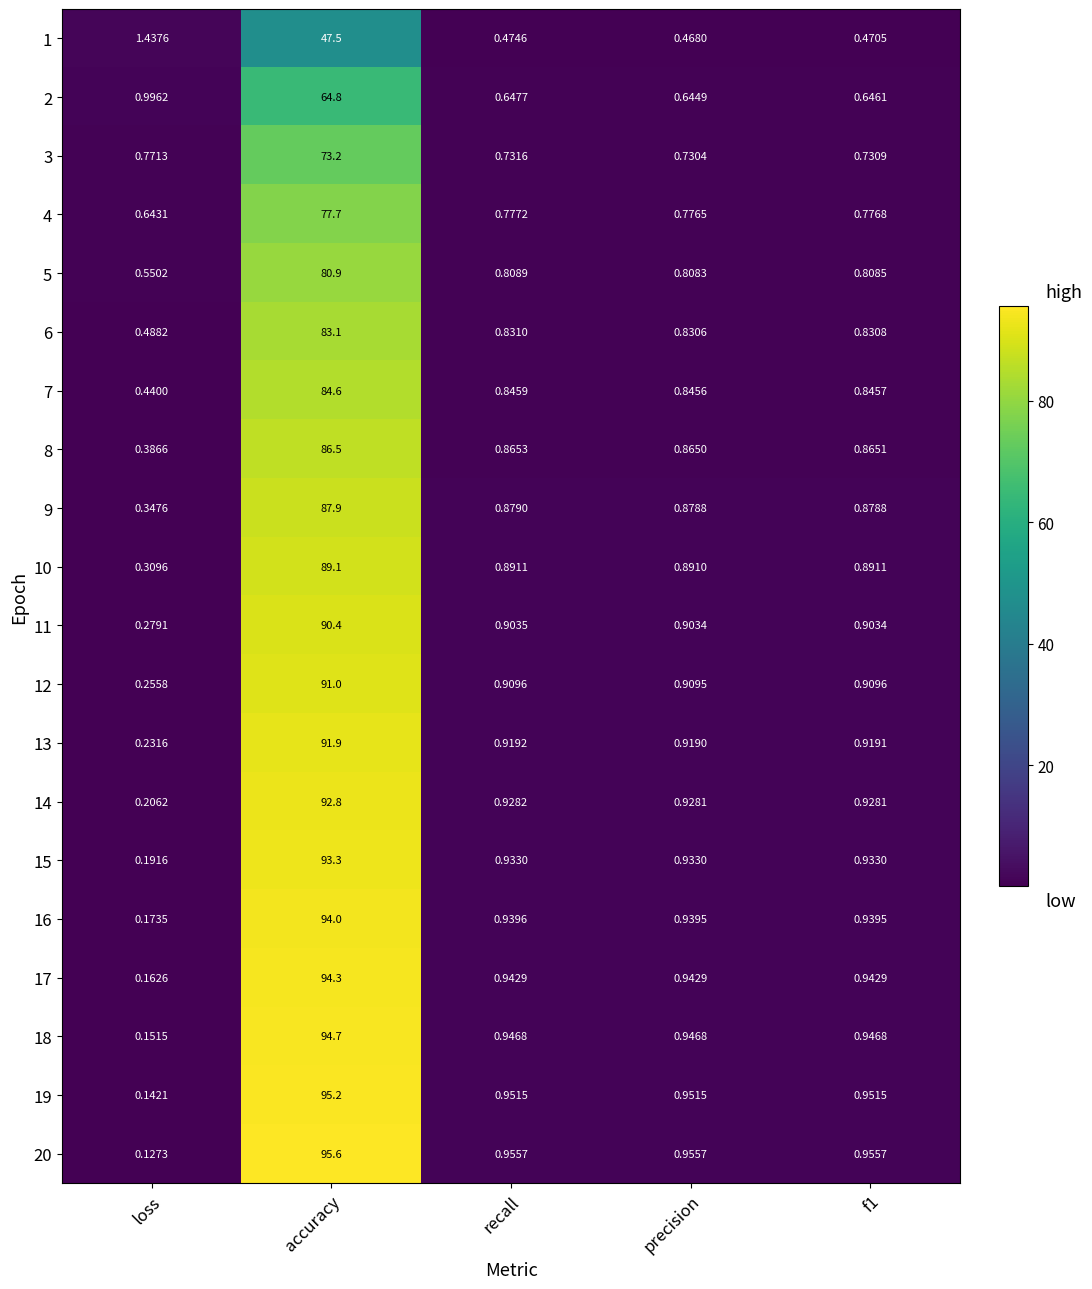

Which category has the lowest value across all series?

loss